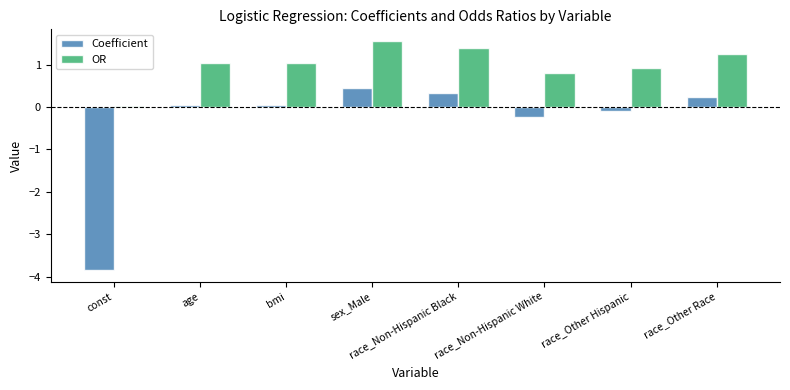

What is the difference between the maximum and minimum values in the Coefficient series?

4.3